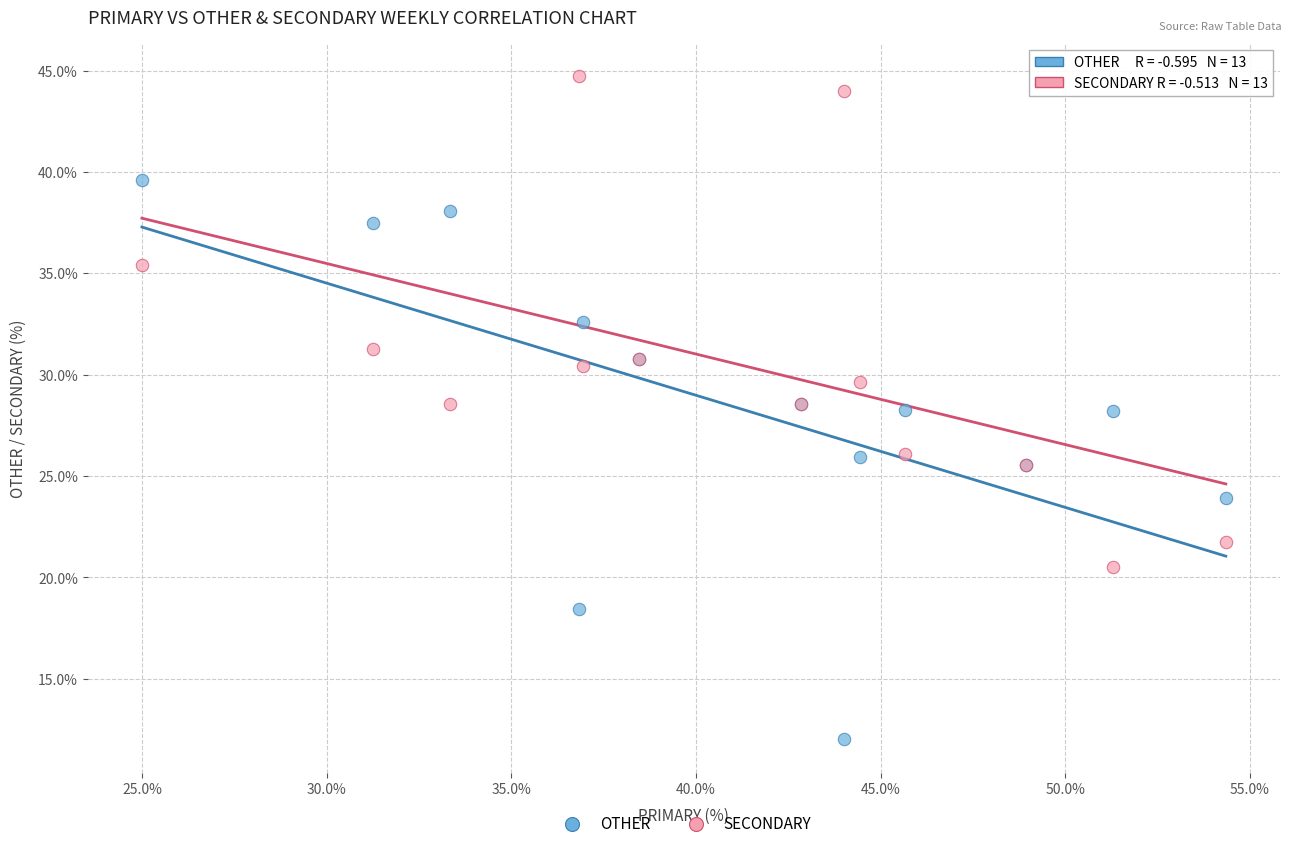

Which series contains the highest Y value?

SECONDARY